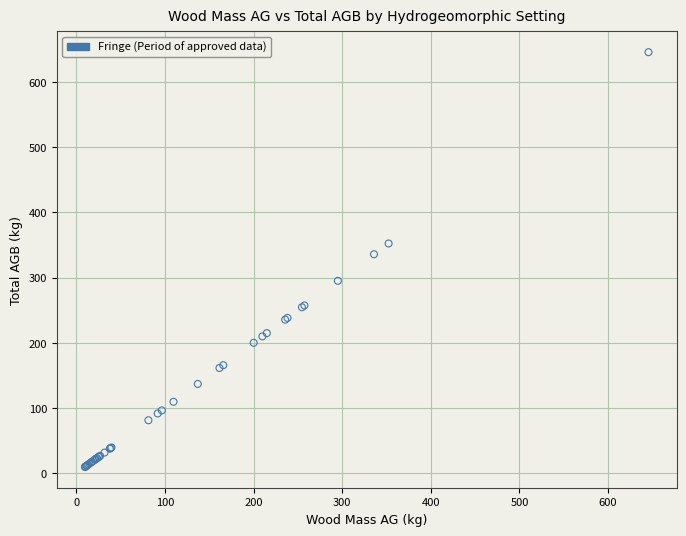

What Y value in the scatter plot is closest to 327?

335.9